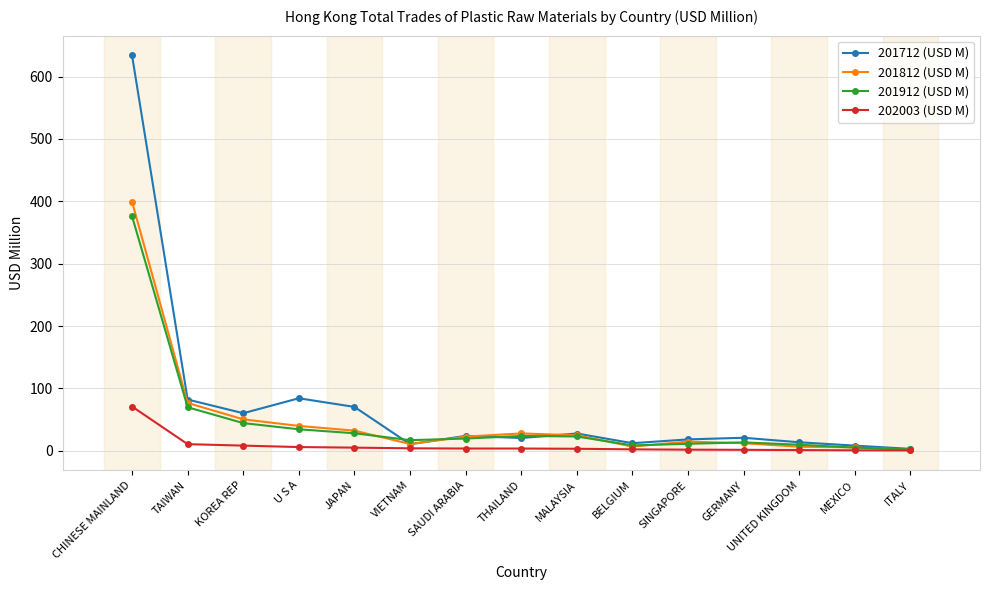

What is the difference between the second highest and second lowest values in the 201712 (USD M) series?

75.9